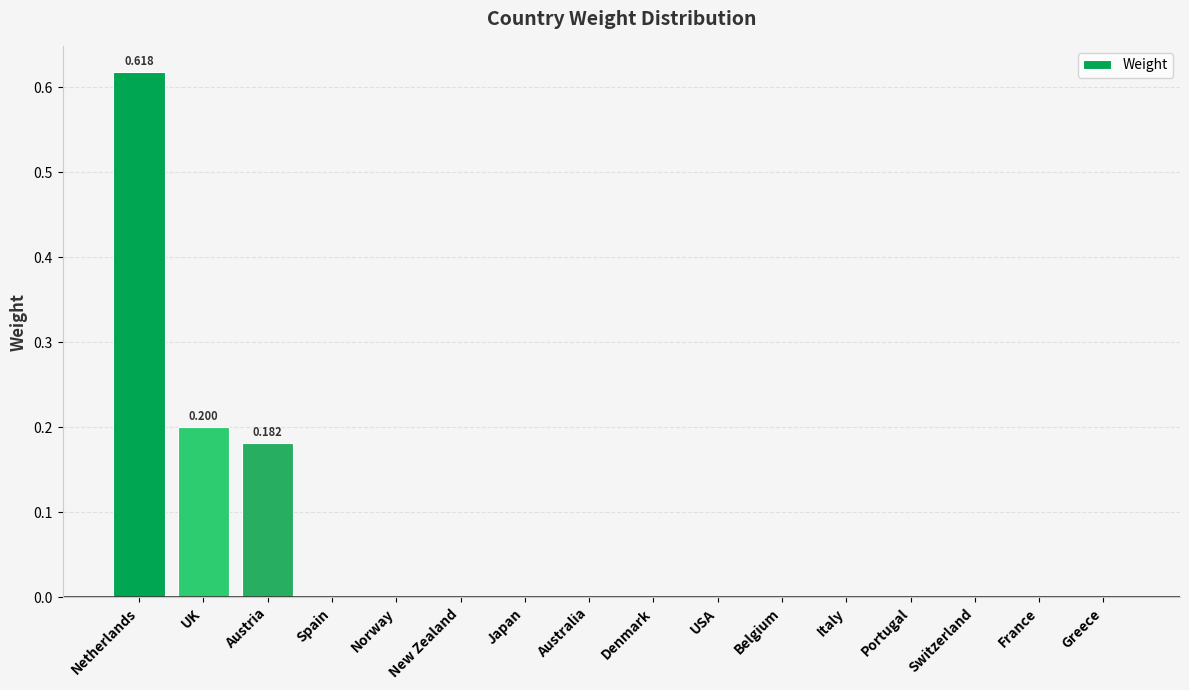

At which category does the chart reach its peak across all series?

Netherlands